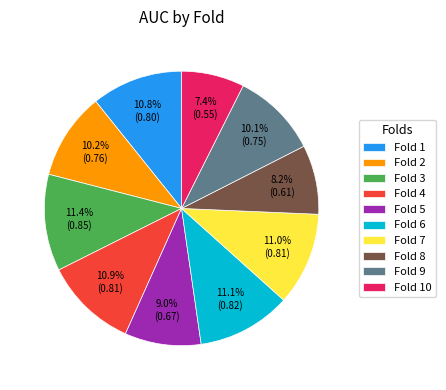

To the nearest percent, what is the difference between the largest and smallest slice percentages?

4%